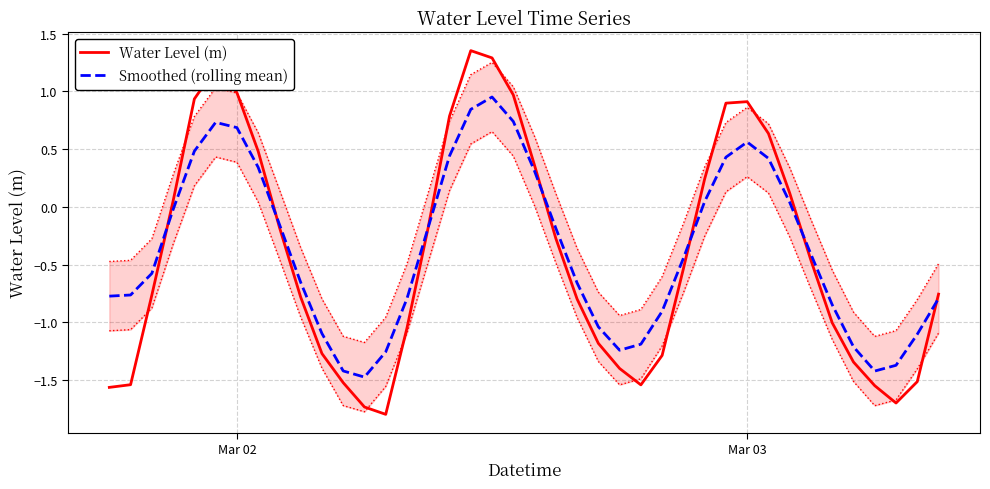

How many data points in Smoothed (rolling mean) are above 0?

14